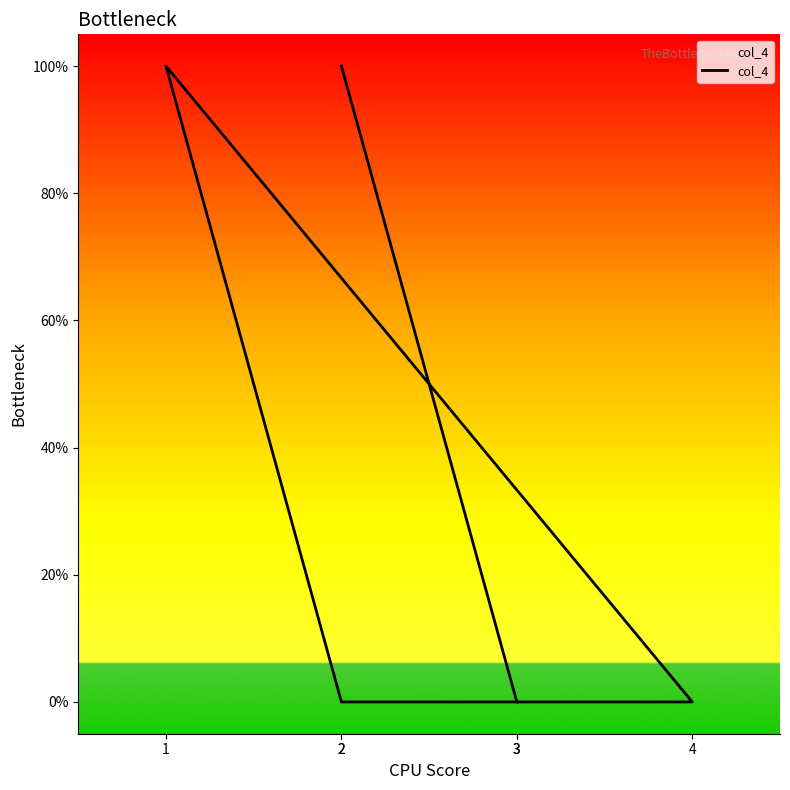

How many lines are shown in the chart?

1